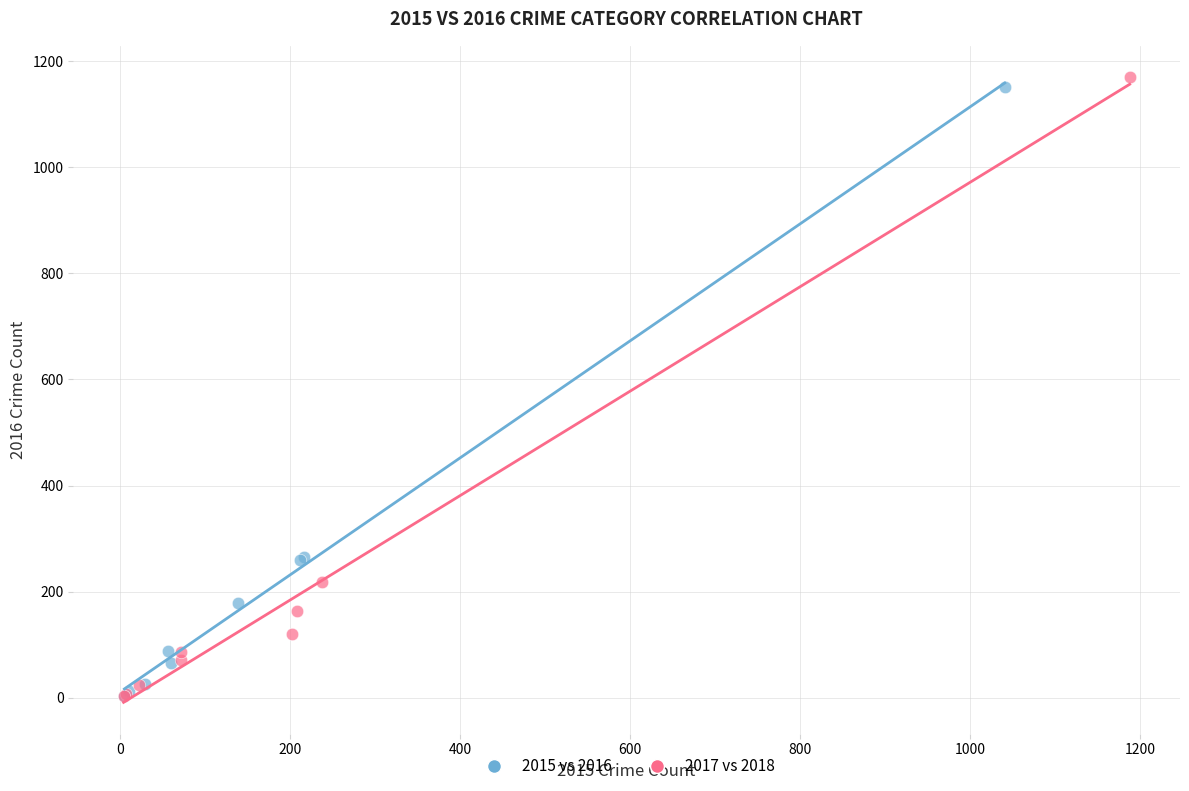

Which series has the widest spread of Y values?

2017 vs 2018